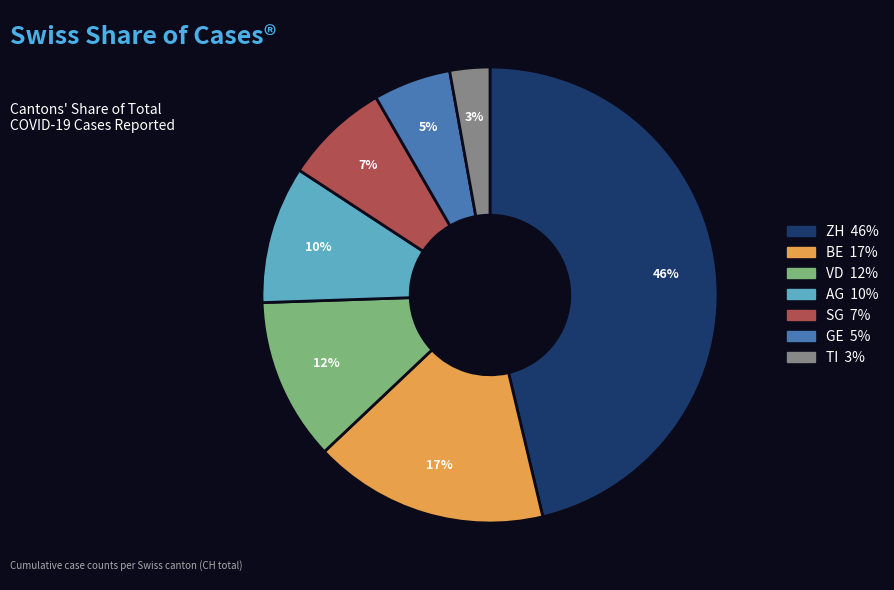

Which slice is the smallest?

TI